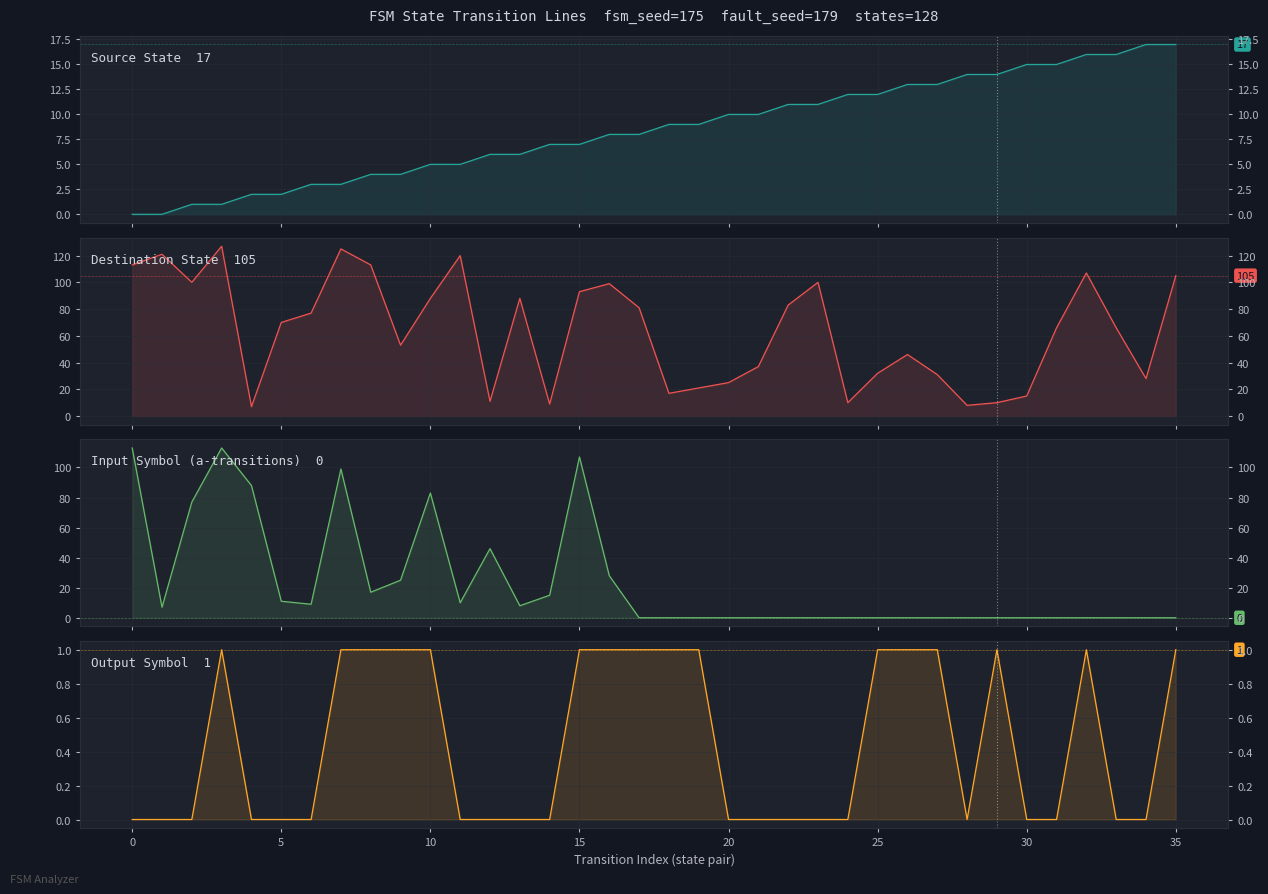

True or false: Input Symbol (a-transitions) has a value of 30 at 12.

False